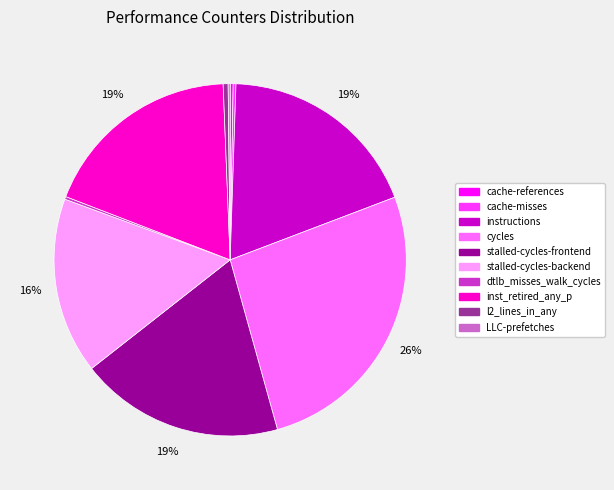

Which slice is the largest?

cycles